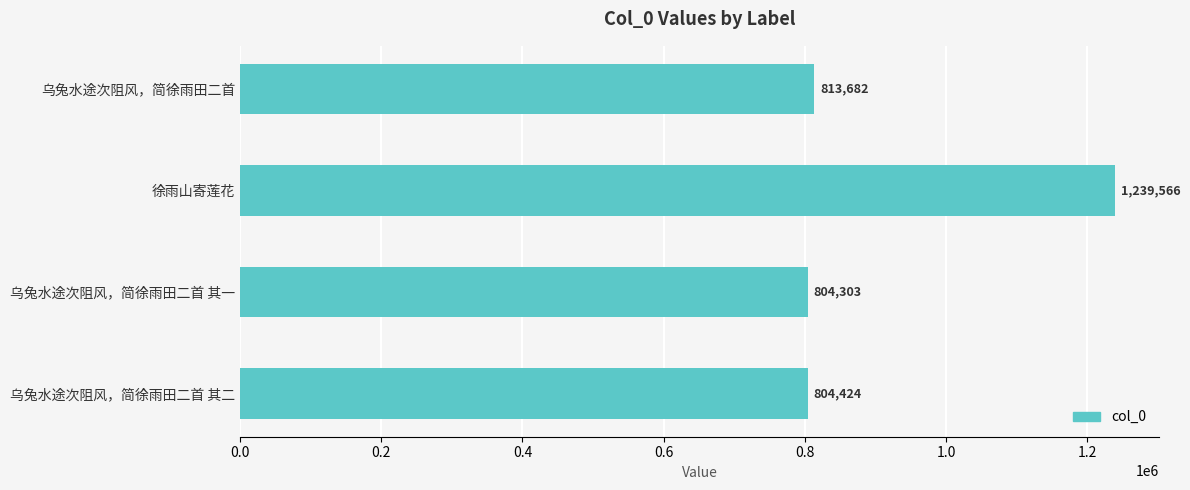

Reading top to bottom, transcribe all the data shown in this chart.

813682	1239566	804303	804424